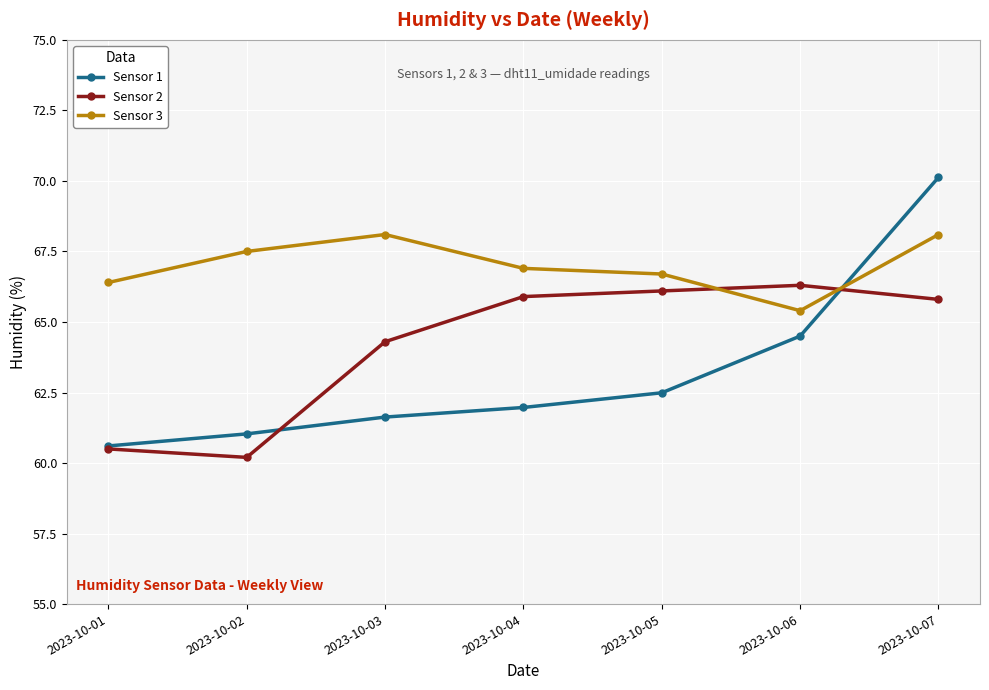

At which label does Sensor 1 reach its minimum?

2023-10-01